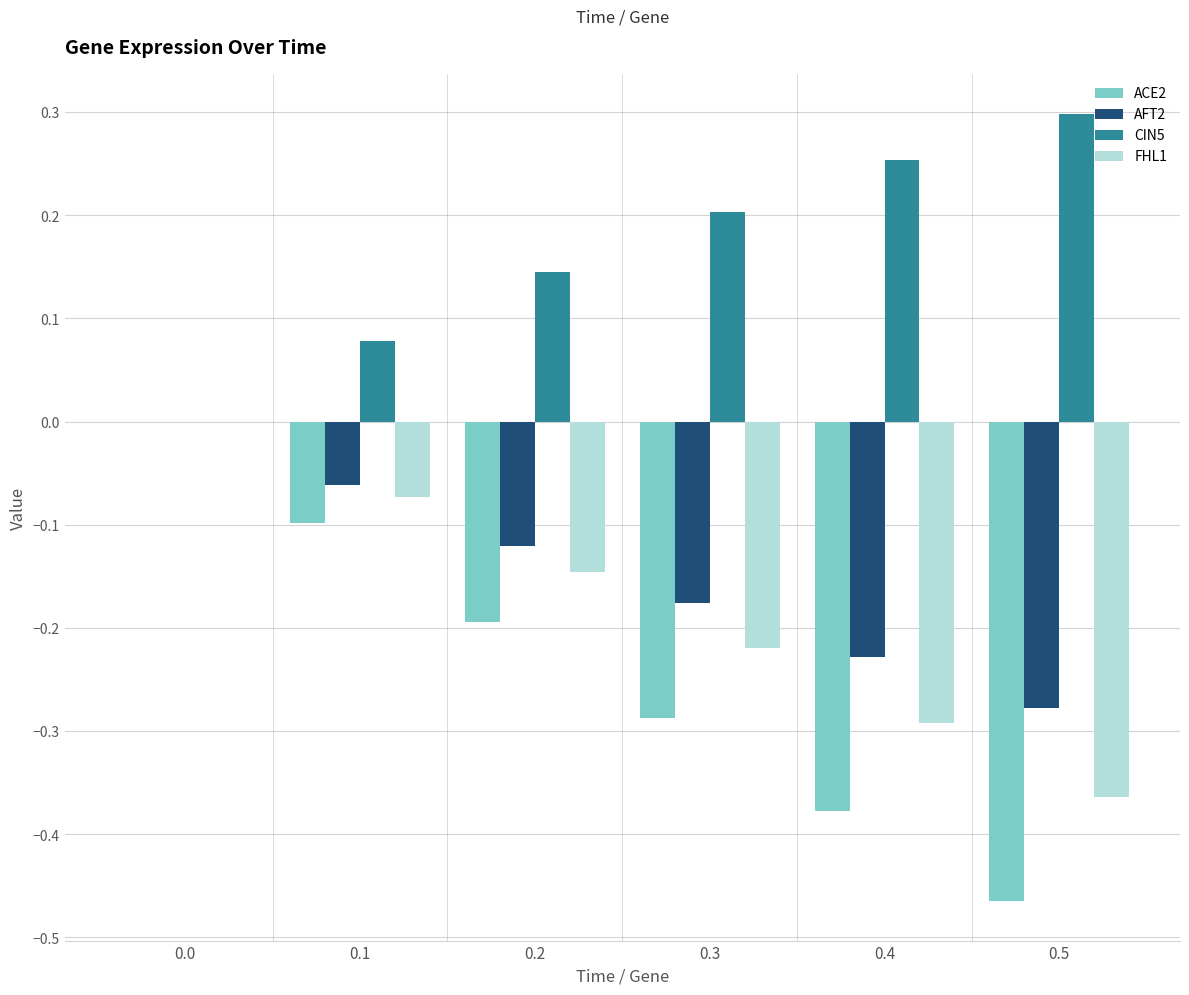

What are all the series names shown in the legend?

ACE2, AFT2, CIN5, FHL1